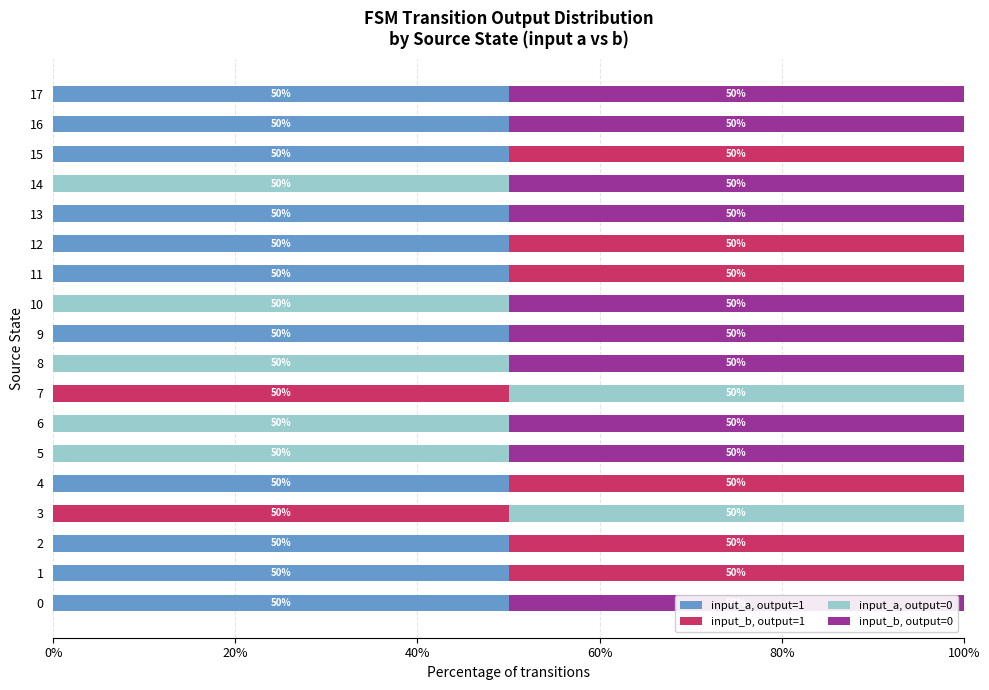

What is the sum of all input_a, output=1 values?

550